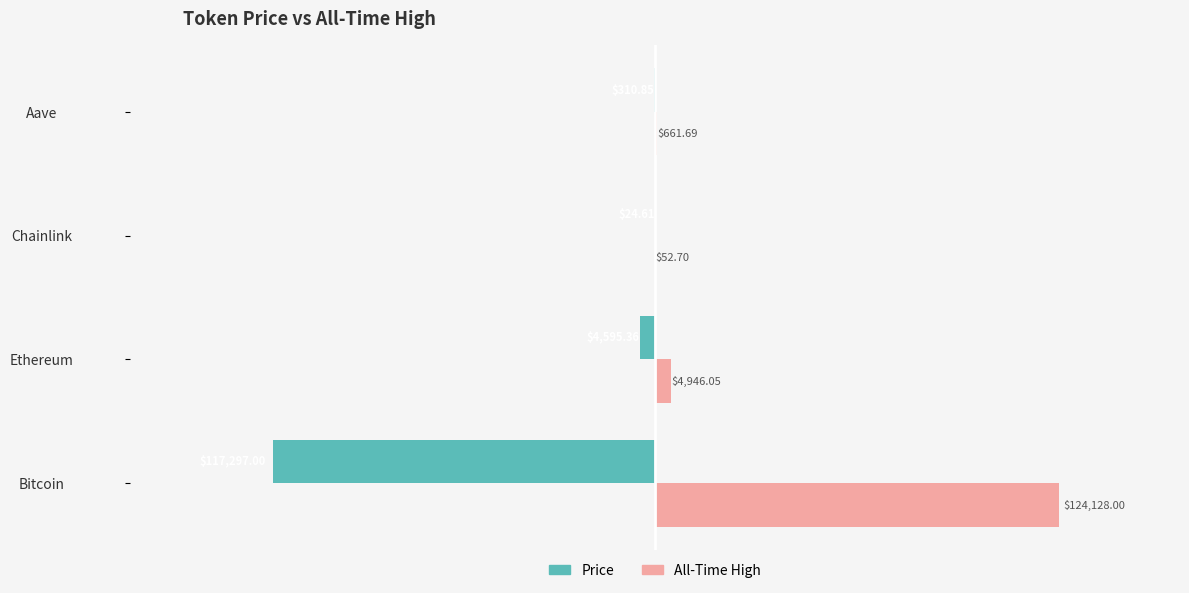

What is the total value across all series at Aave?

350.8